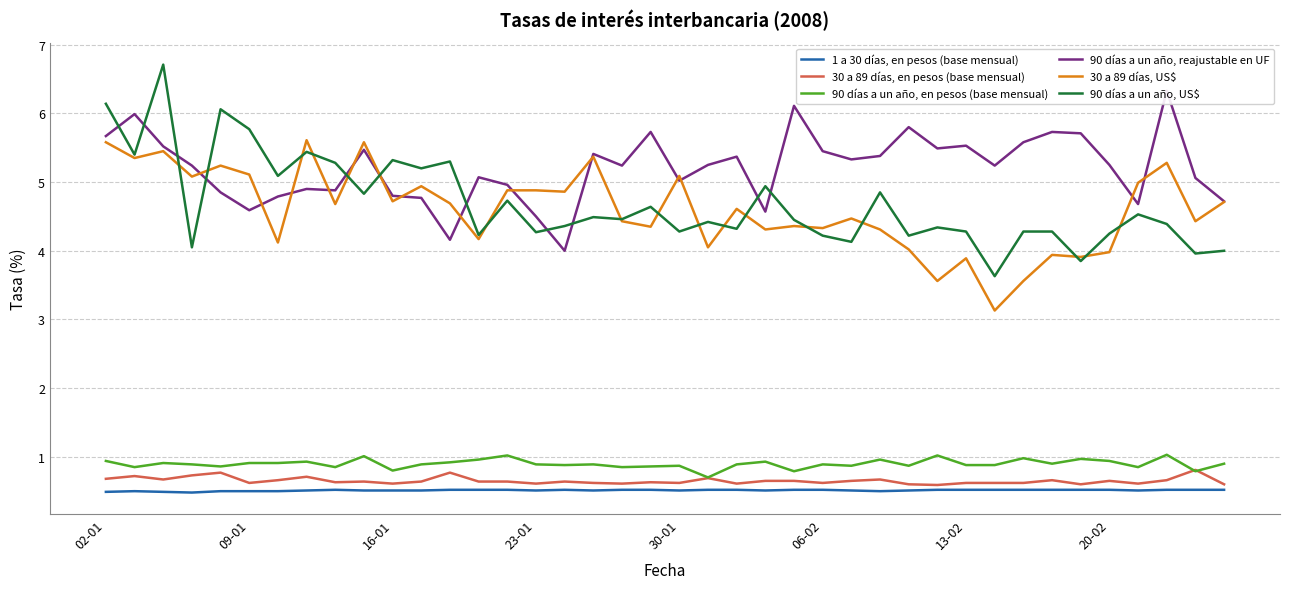

What is the lowest value of the 90 días a un año, en pesos (base mensual) series?

0.7